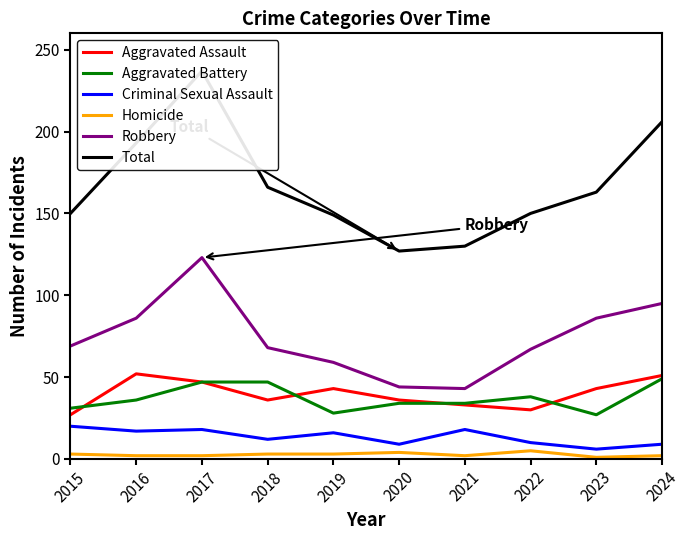

Which series has the largest total across all categories?

Total